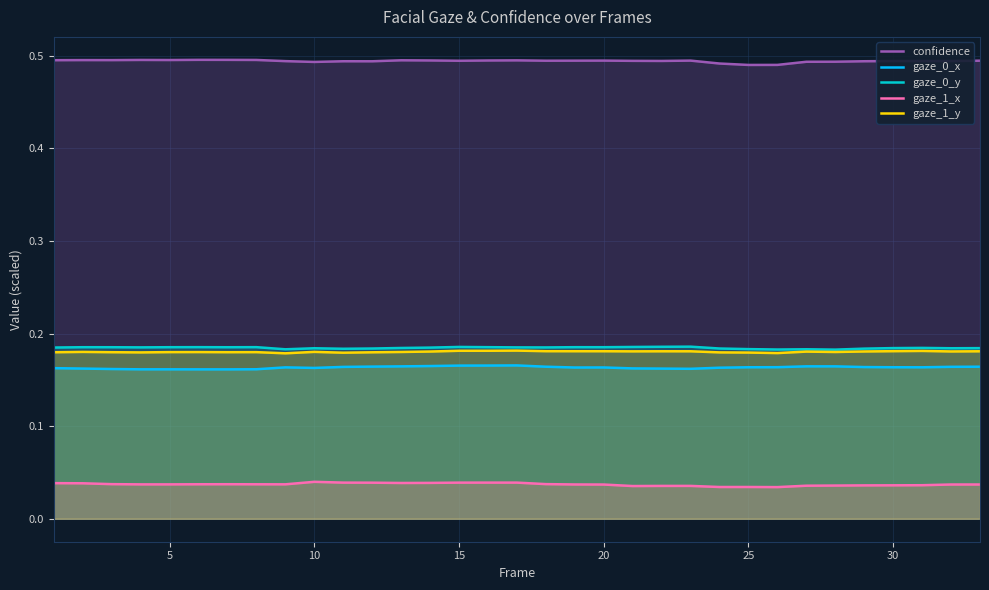

How many lines are shown in the chart?

5